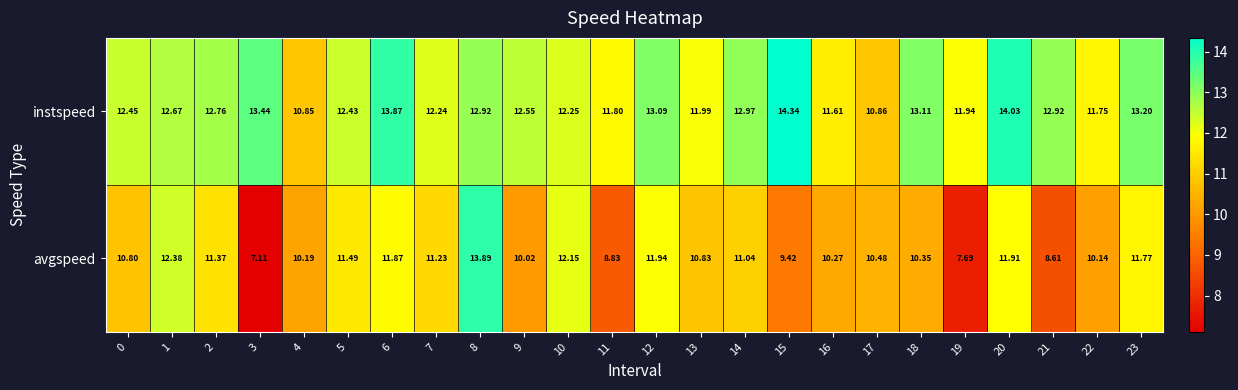

Rank the series by their average value, from highest to lowest.

instspeed, avgspeed